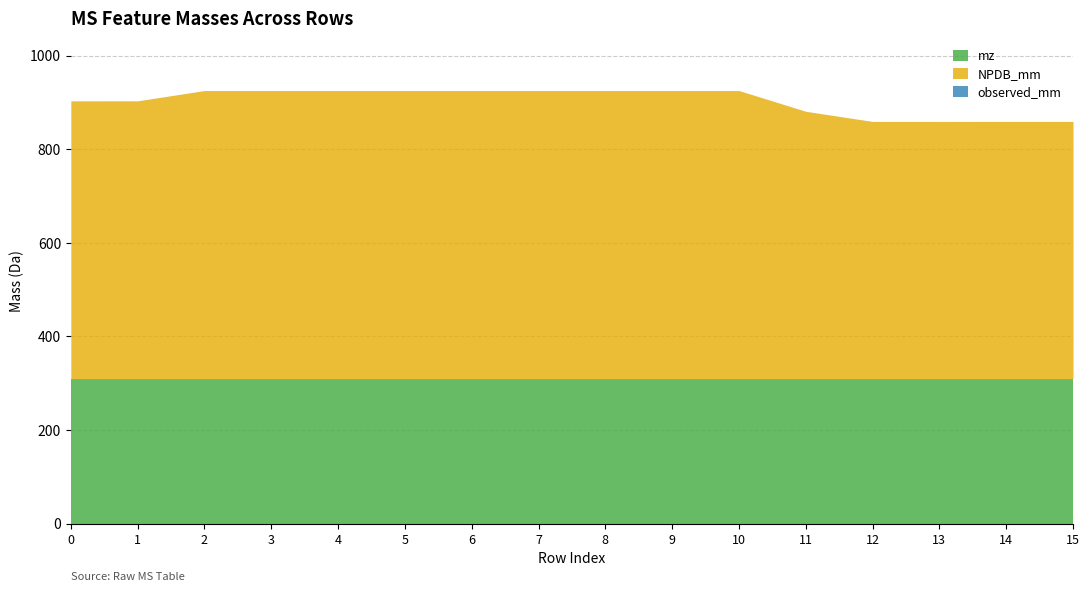

At which category is the sum across all series the highest?

6